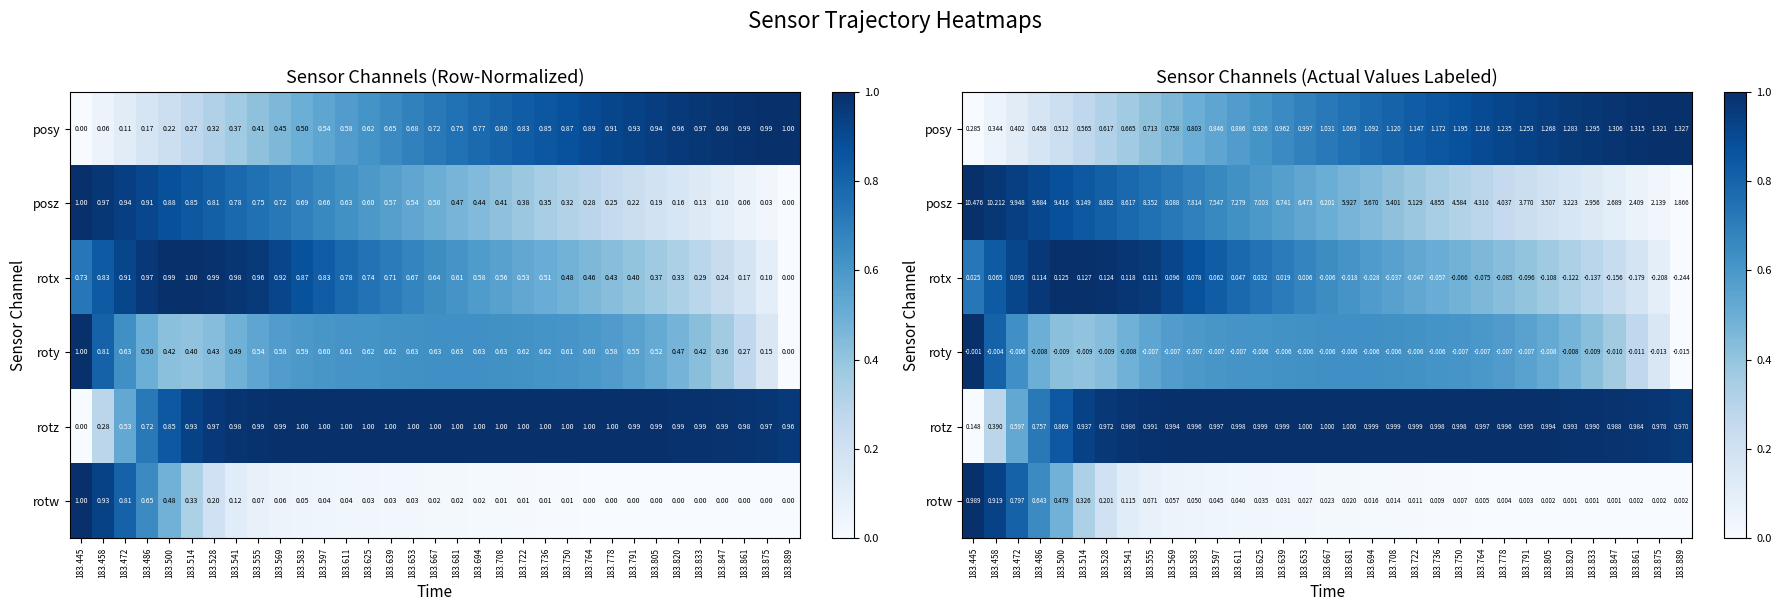

List the series in order of their peak value, highest first.

posy, posz, rotx, roty, rotz, rotw